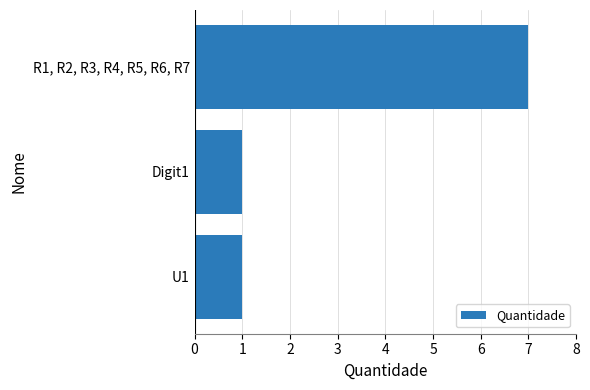

Reading top to bottom, list all the values displayed in this chart.

R1, R2, R3, R4, R5, R6, R7=7	Digit1=1	U1=1